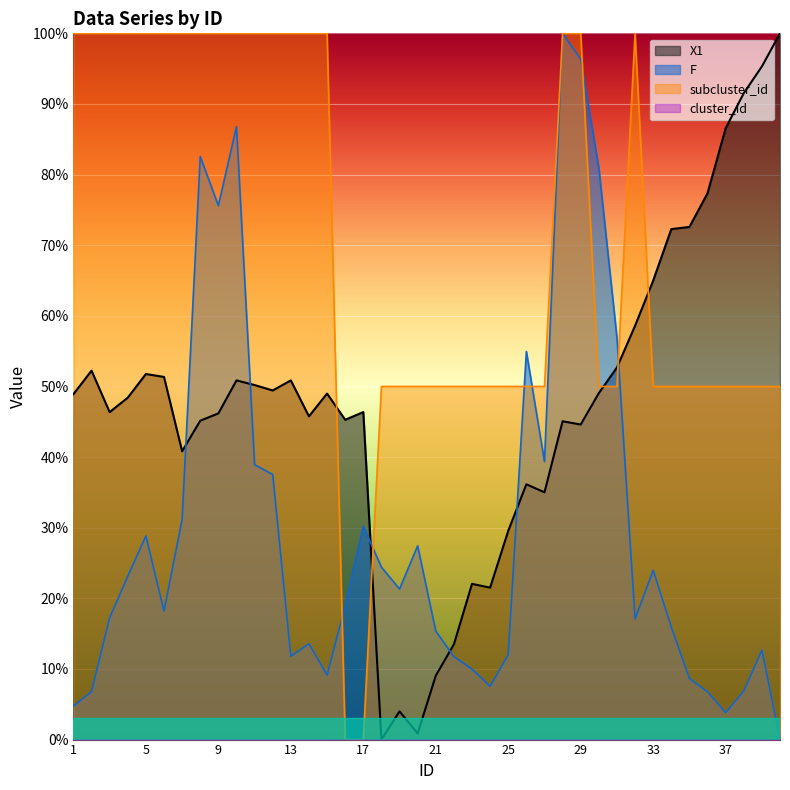

Which series ends up on top after the final intersection of X1 and subcluster_id?

X1